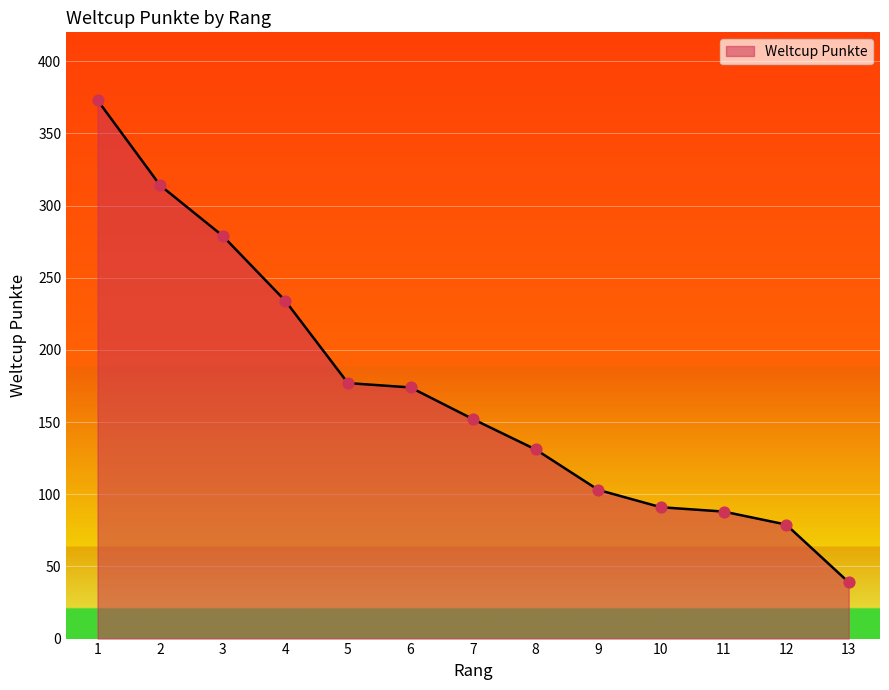

Which has a higher value, 5 or 7?

5